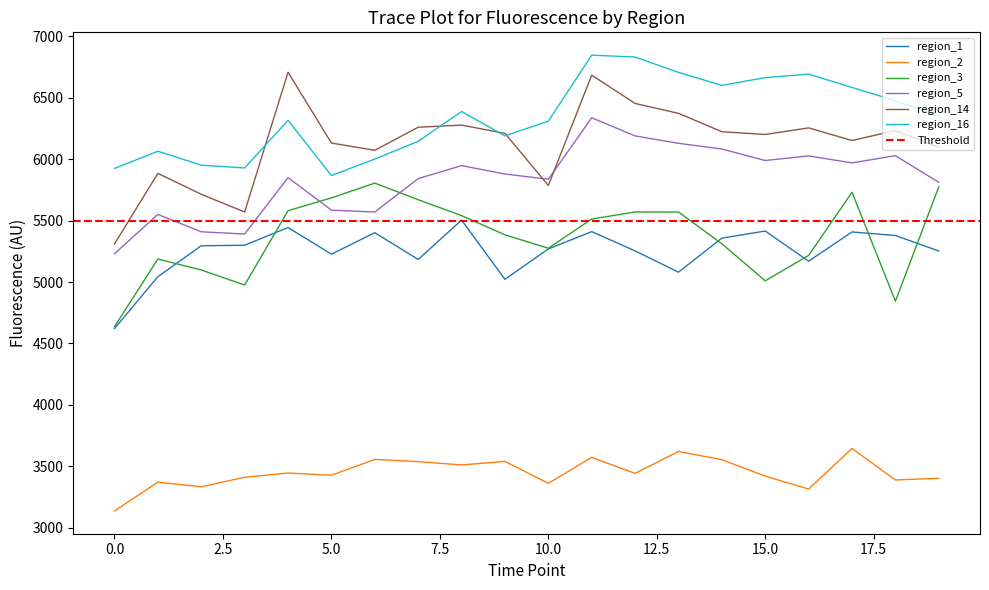

How many data points in region_14 are above 6209?

10